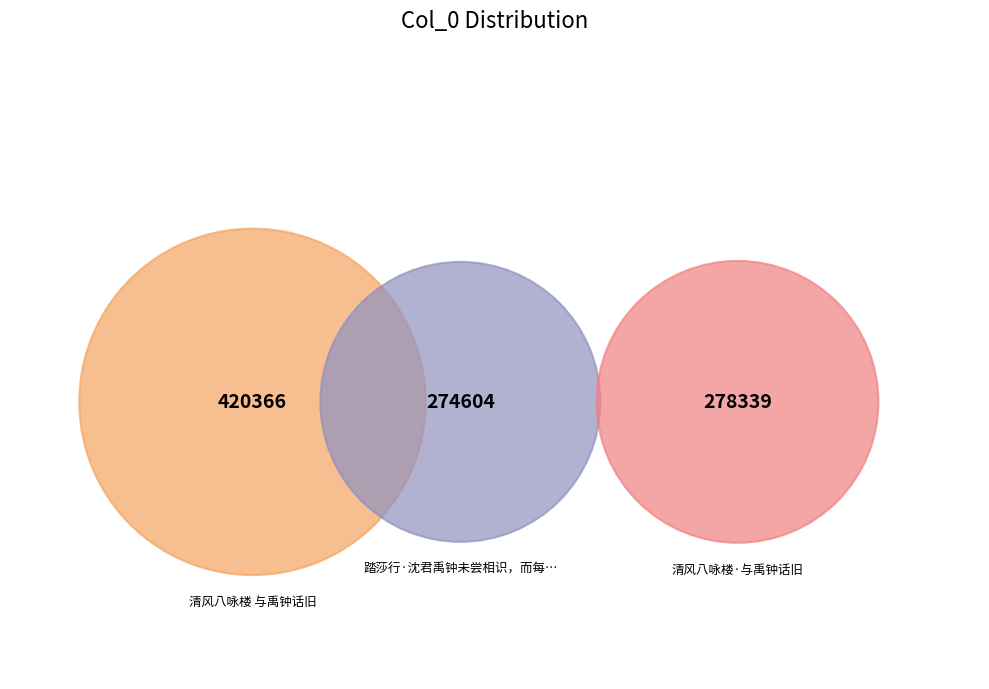

How many segments does this pie chart have?

3